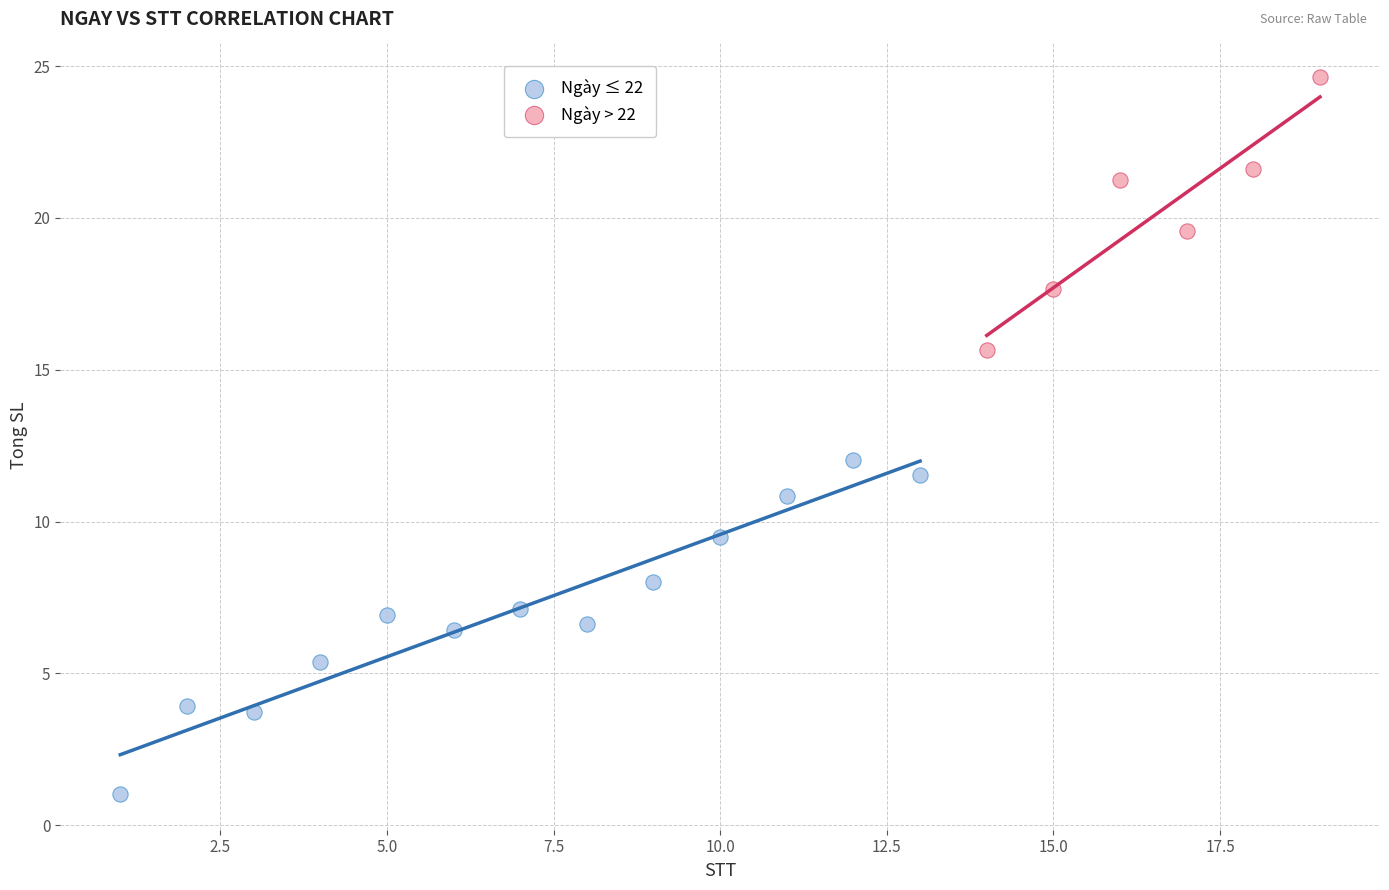

Which series has the largest Y range (max minus min)?

Ngày ≤ 22